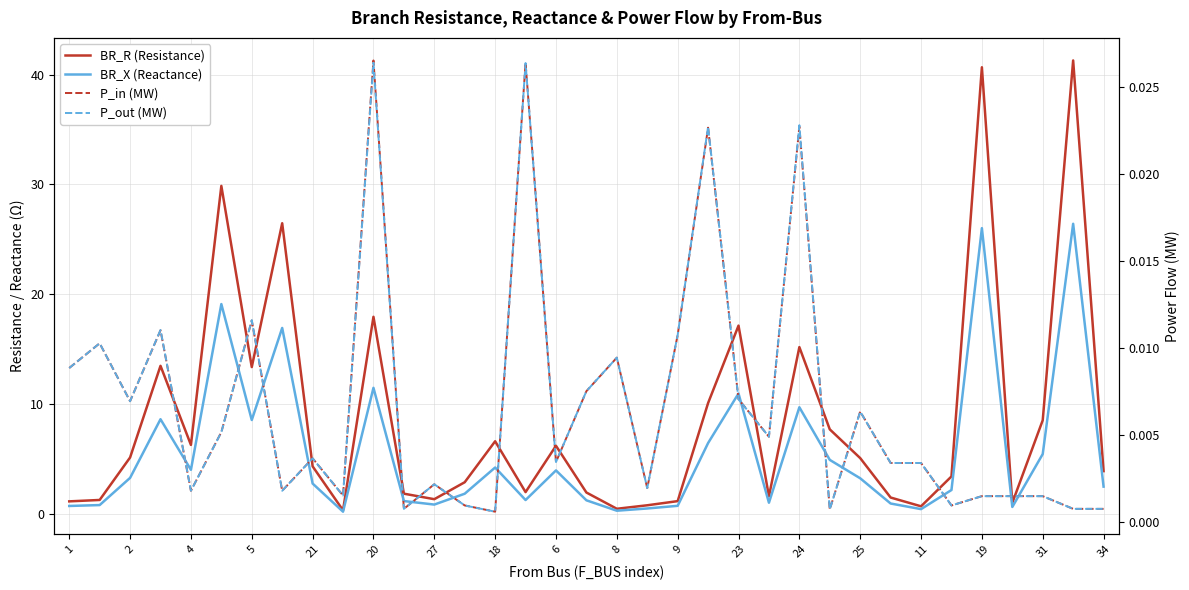

Does the chart display data point markers on the line(s)?

No